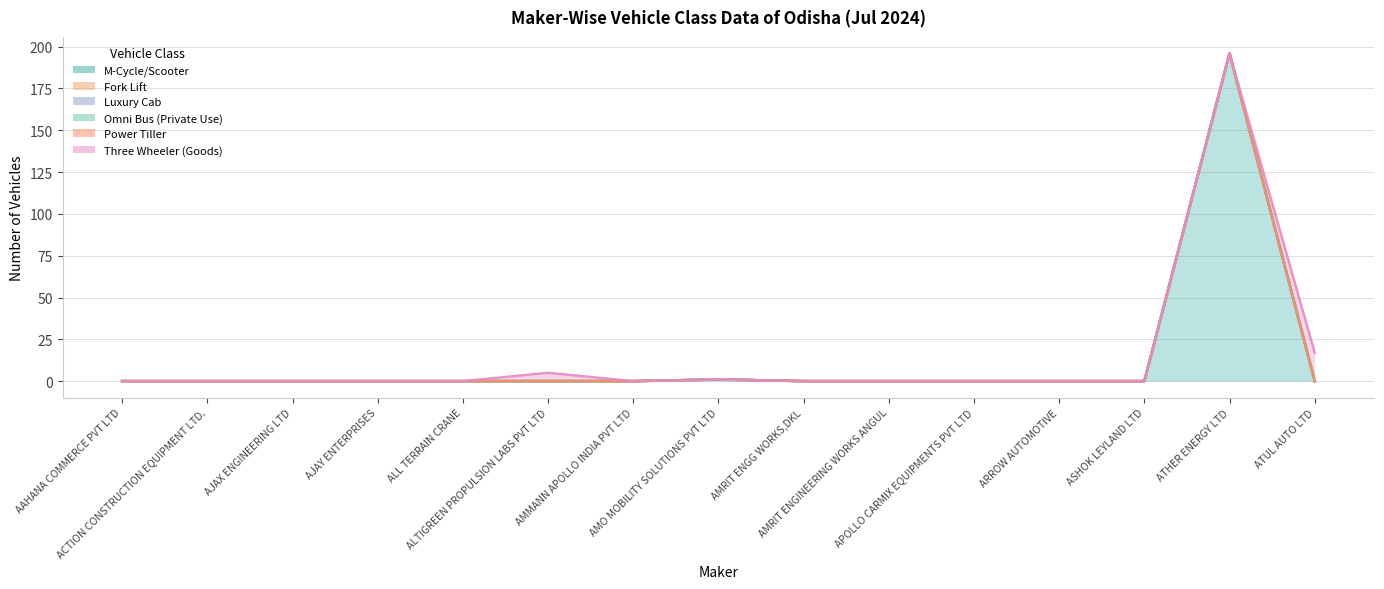

Which category has the lowest value in the Fork Lift series?

AAHANA COMMERCE PVT LTD